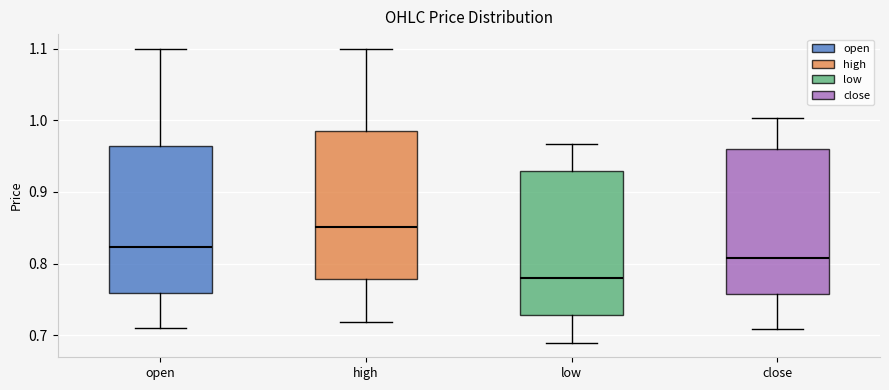

Reading left to right, read every box against the y-axis: the position of its median line, the range the box covers, and the ends of its whiskers. The values are not printed on the chart, so give them approximately, as read against the axis.

open: median 0.82, box 0.76 to 0.96, whiskers 0.71 to 1.10
high: median 0.85, box 0.78 to 0.99, whiskers 0.72 to 1.10
low: median 0.78, box 0.73 to 0.93, whiskers 0.69 to 0.97
close: median 0.81, box 0.76 to 0.96, whiskers 0.71 to 1.00